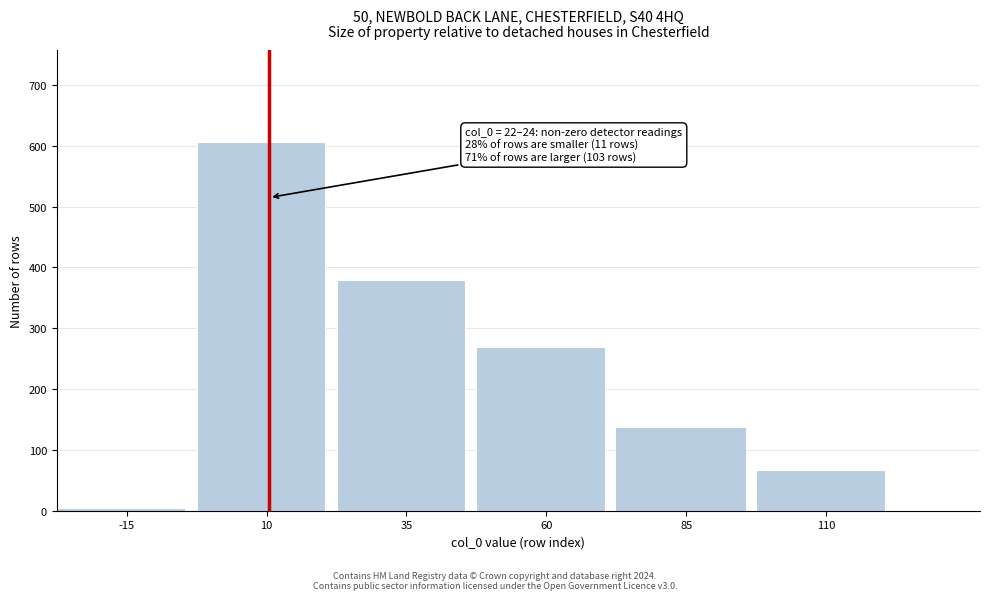

Reading left to right, list all the values displayed in this chart.

4	606	379	270	136	67